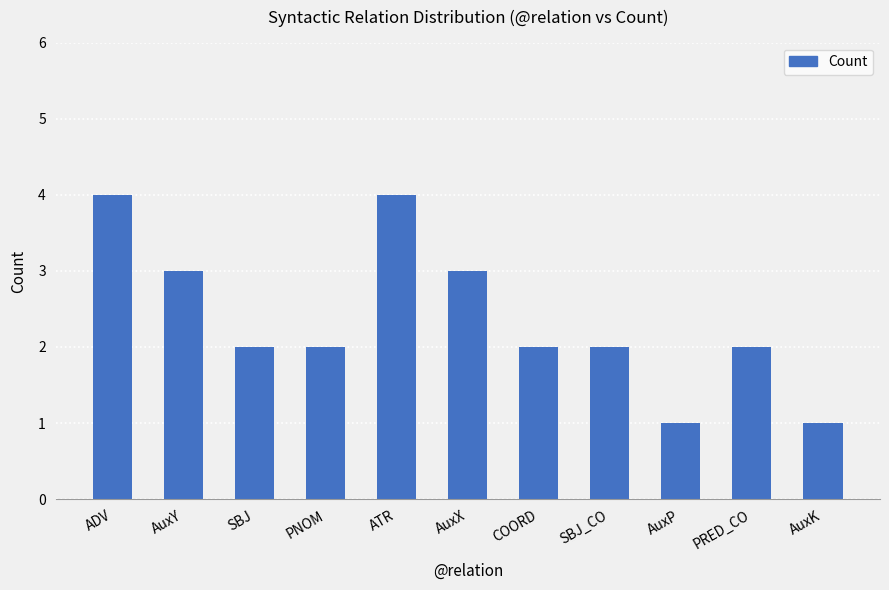

What value does the data have at ADV?

4